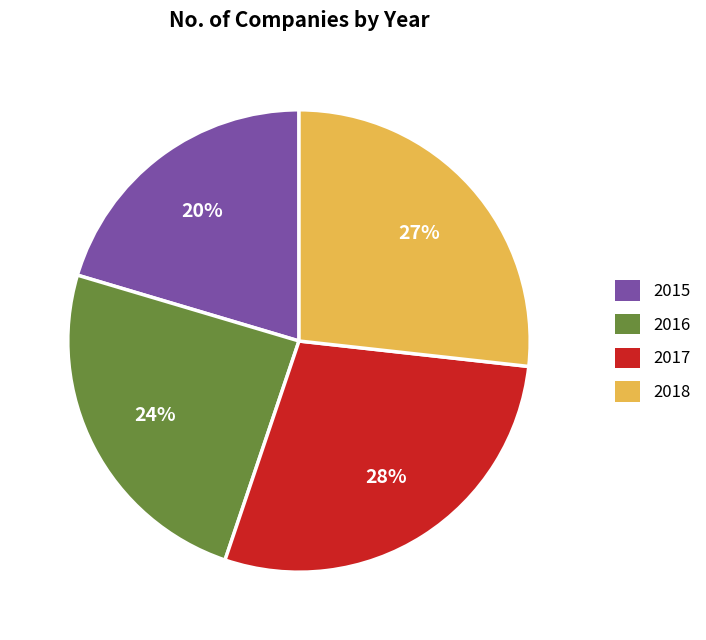

Which category has the biggest portion of the pie?

2017